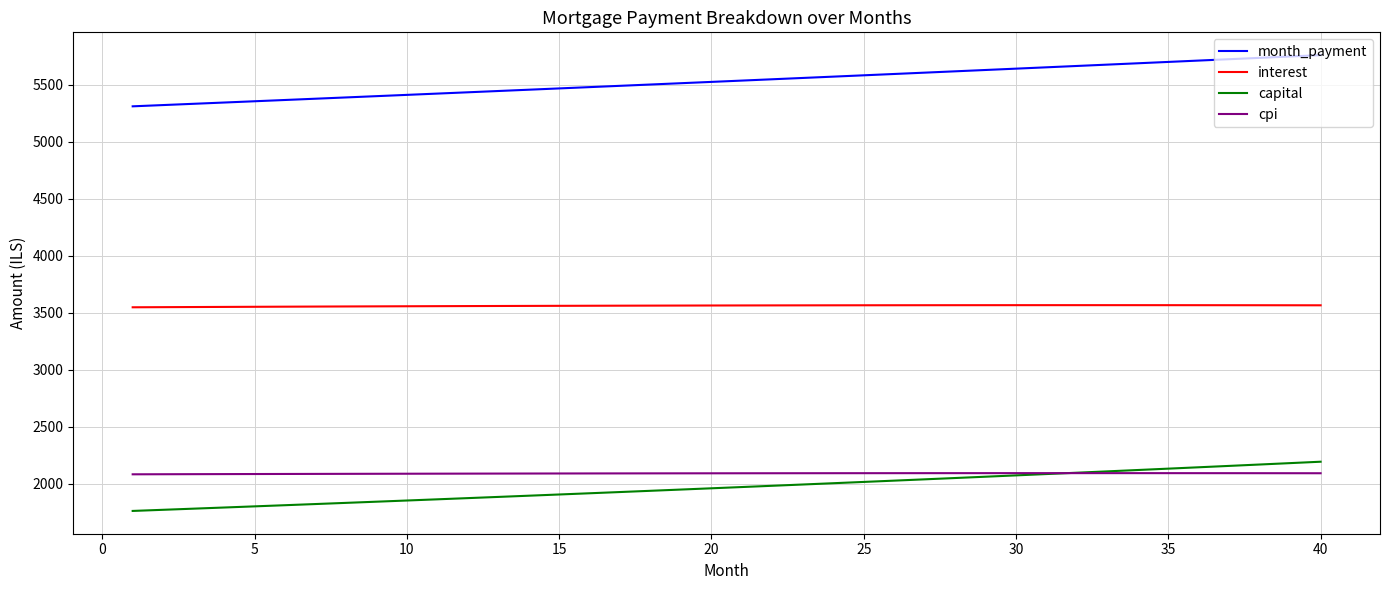

Which series has the widest spread of values?

month_payment